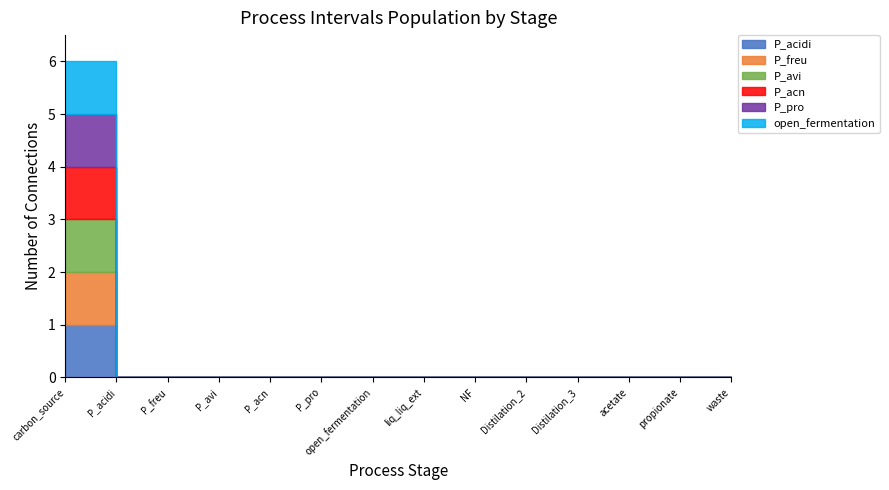

Which has a higher value, P_acn or P_acidi?

P_acn